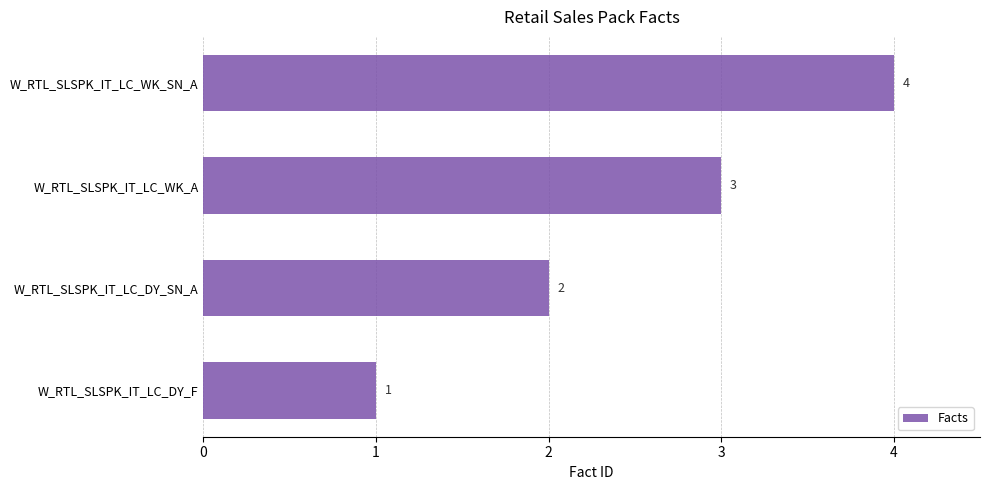

How many bars are there in total?

4